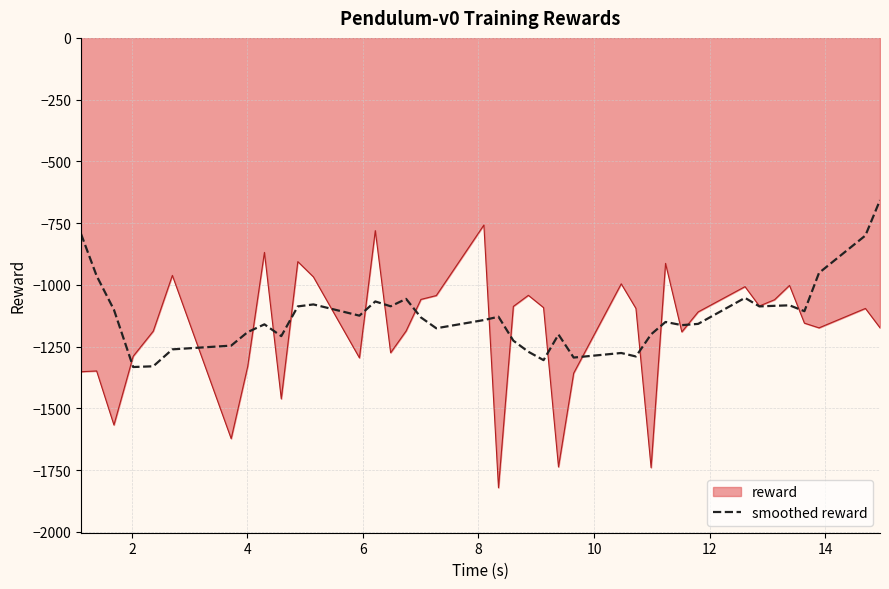

Which series has the widest spread of values?

reward